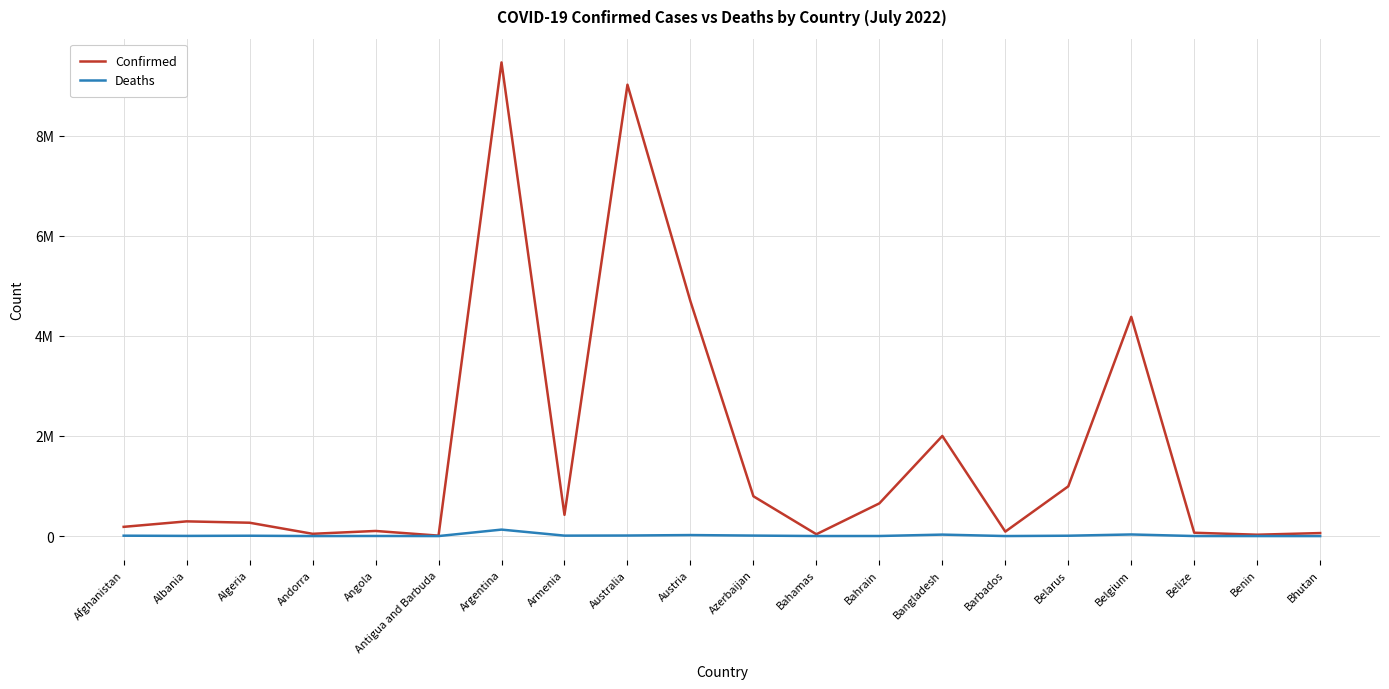

What are all the series names shown in the legend?

Confirmed, Deaths